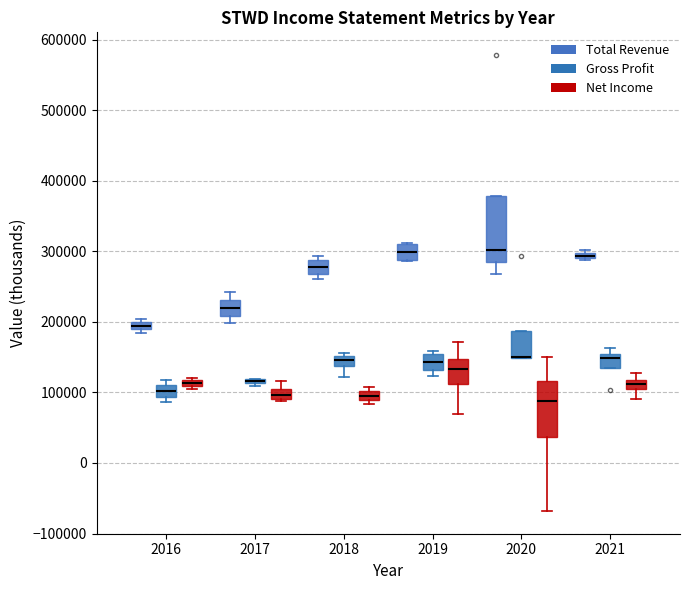

Comparing the boxes themselves (not the whiskers), which one is the tallest?

2020 (Total Revenue)